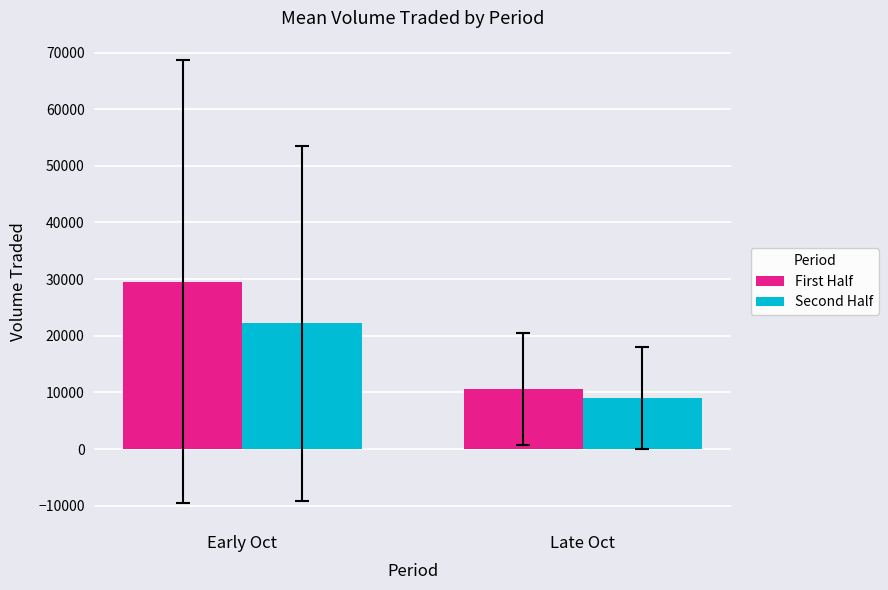

What is the difference between the Second Half values at Early Oct and Late Oct?

13166.5